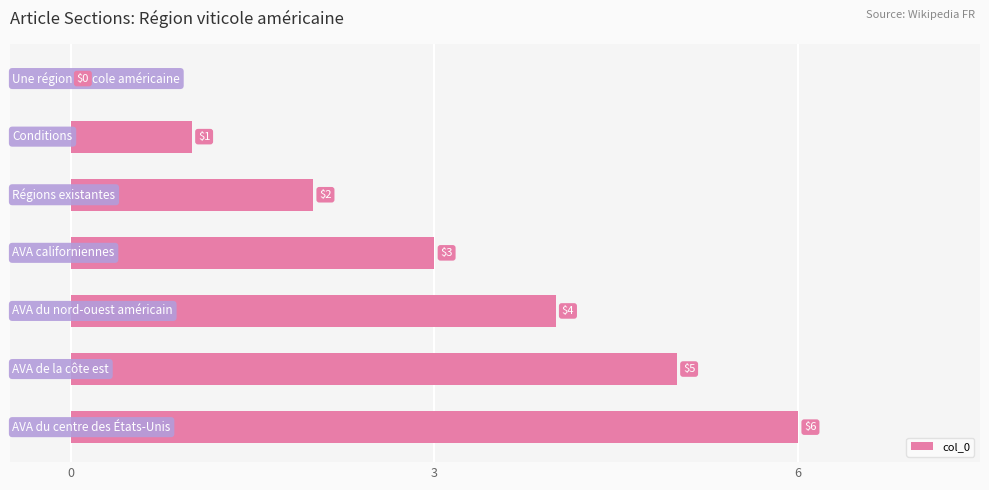

What is the maximum value shown in the chart?

6